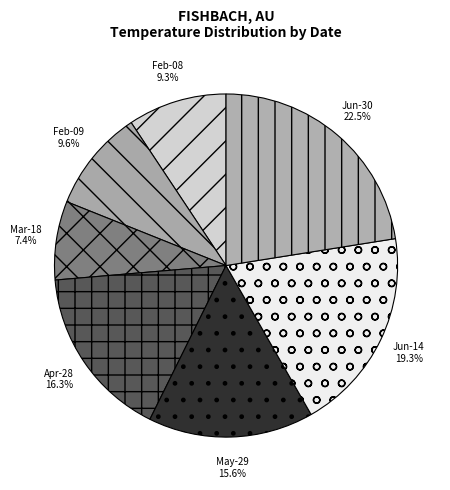

Count the number of slices in the pie.

7